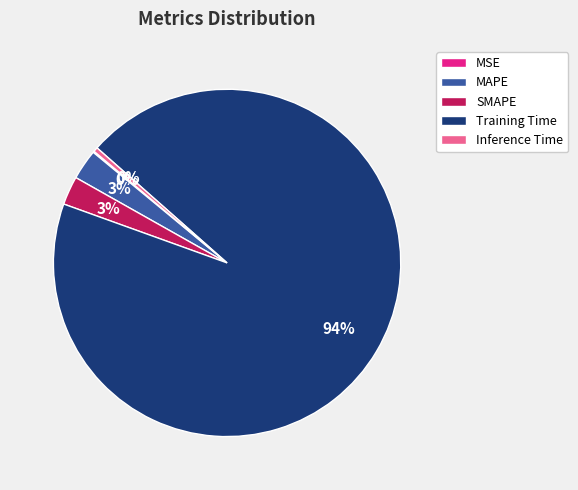

Which slice represents more than half of the pie?

Training Time